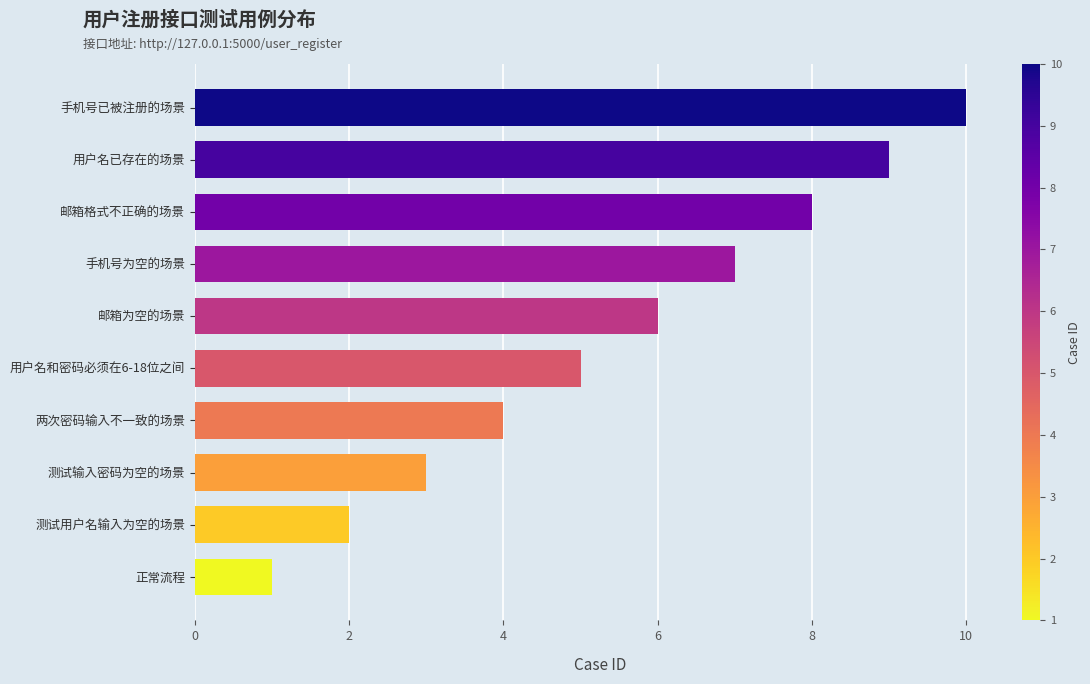

List the labels in order of value, smallest first.

正常流程, 测试用户名输入为空的场景, 测试输入密码为空的场景, 两次密码输入不一致的场景, 用户名和密码必须在6-18位之间, 邮箱为空的场景, 手机号为空的场景, 邮箱格式不正确的场景, 用户名已存在的场景, 手机号已被注册的场景